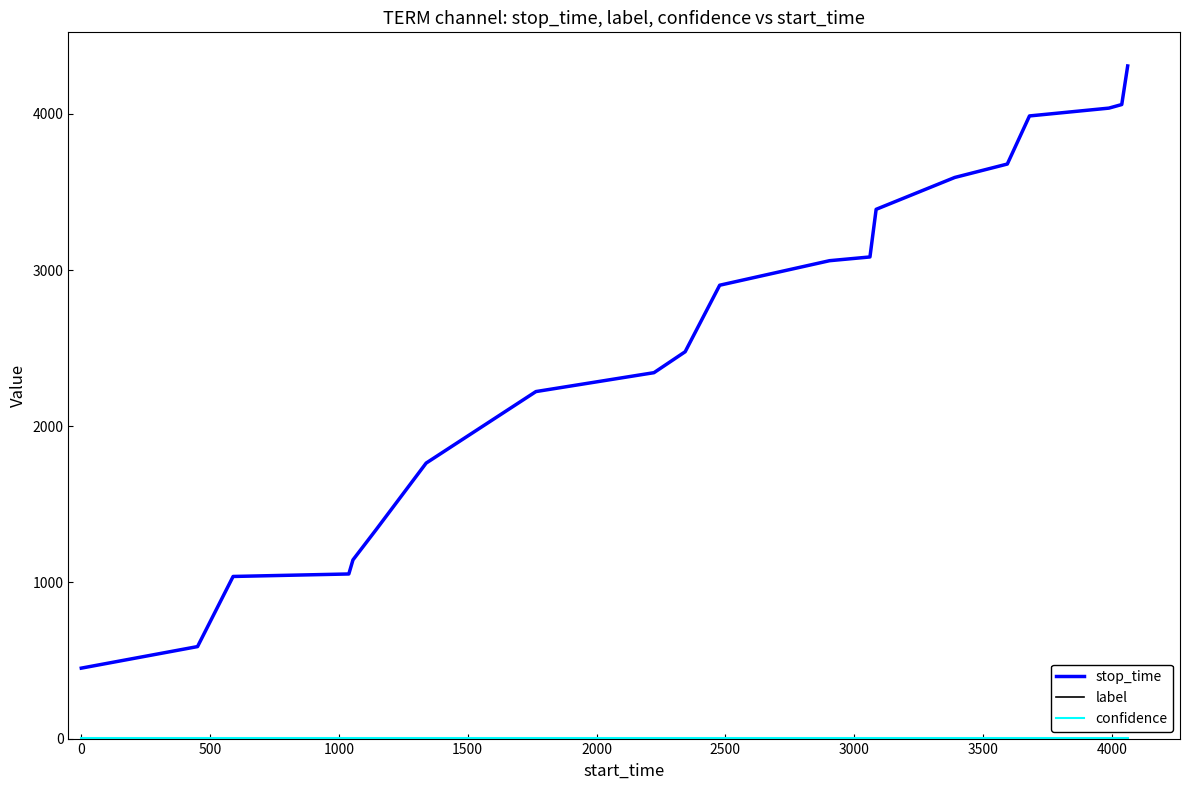

What is the greatest value displayed?

4307.0